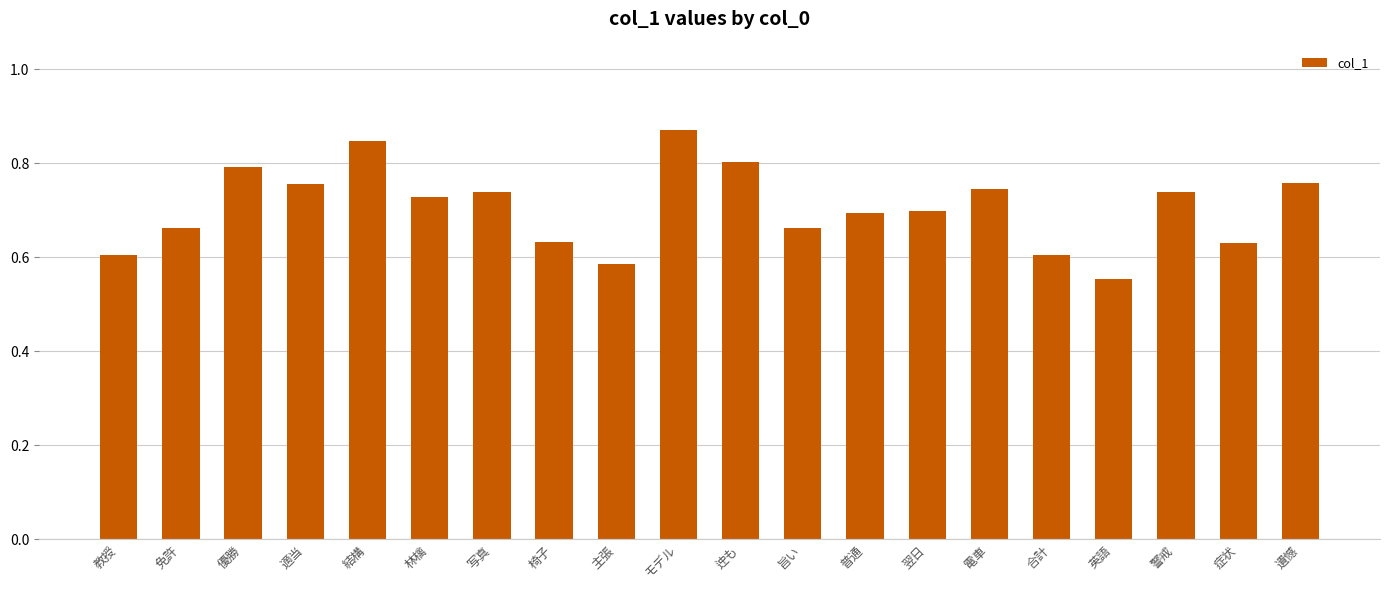

Which label corresponds to the largest value in the chart?

モデル